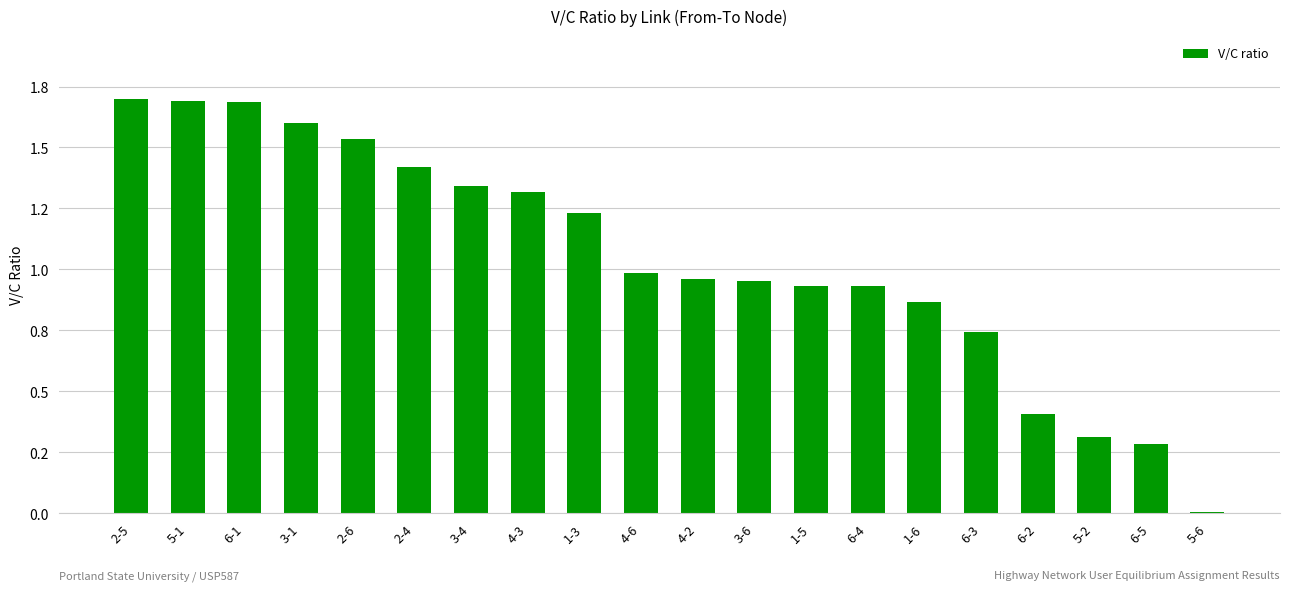

Between 3-4 and 4-2, which is larger?

3-4